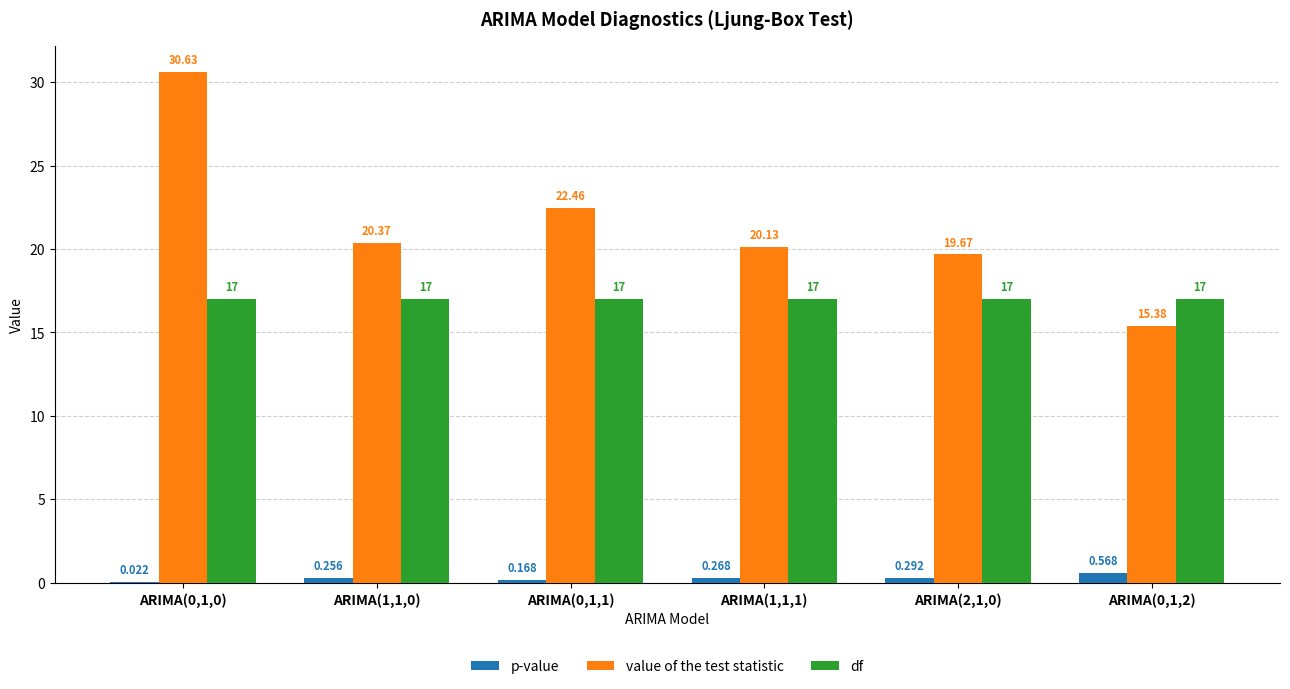

Is the value of value of the test statistic at ARIMA(1,1,1) greater than the value of p-value at ARIMA(0,1,1)?

Yes